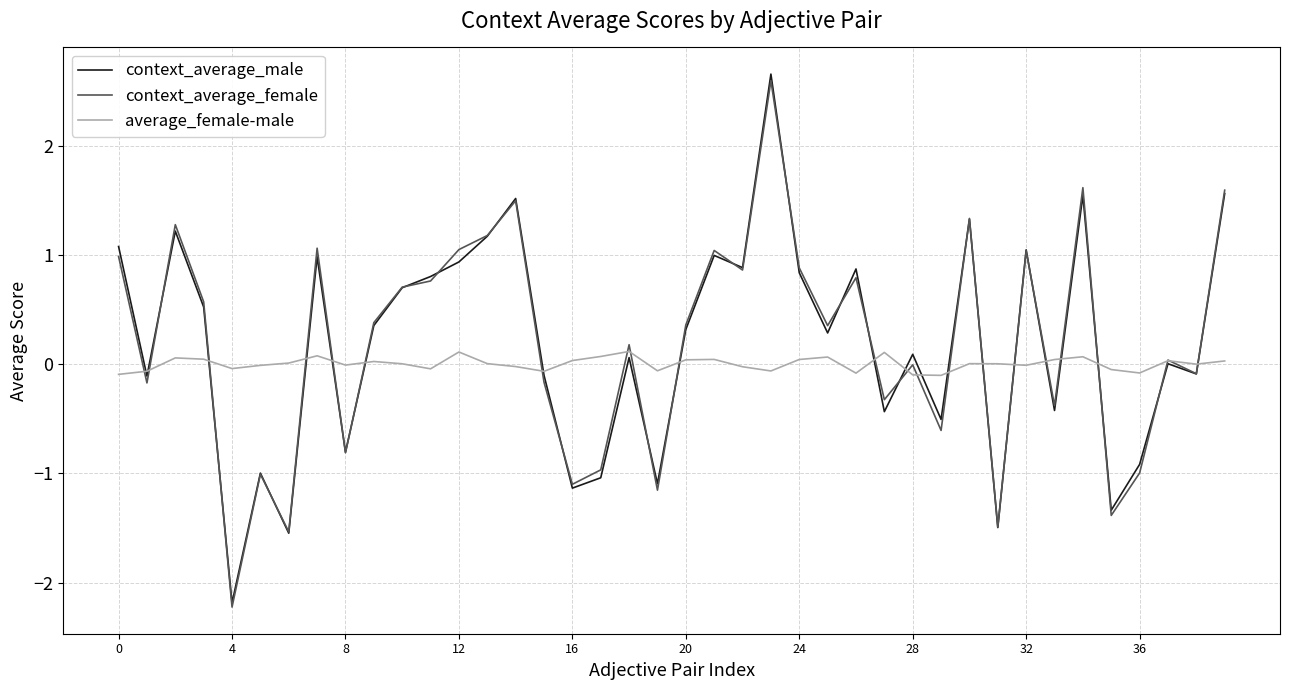

What is the lowest value of the context_average_female series?

-2.2